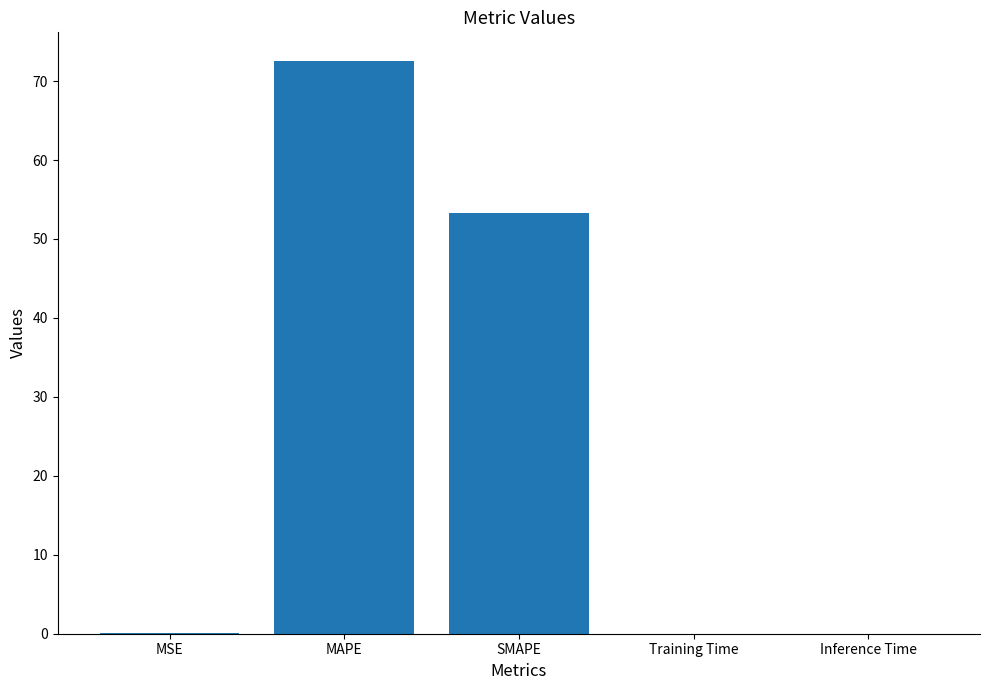

The value at SMAPE is 23.8. True or false?

False